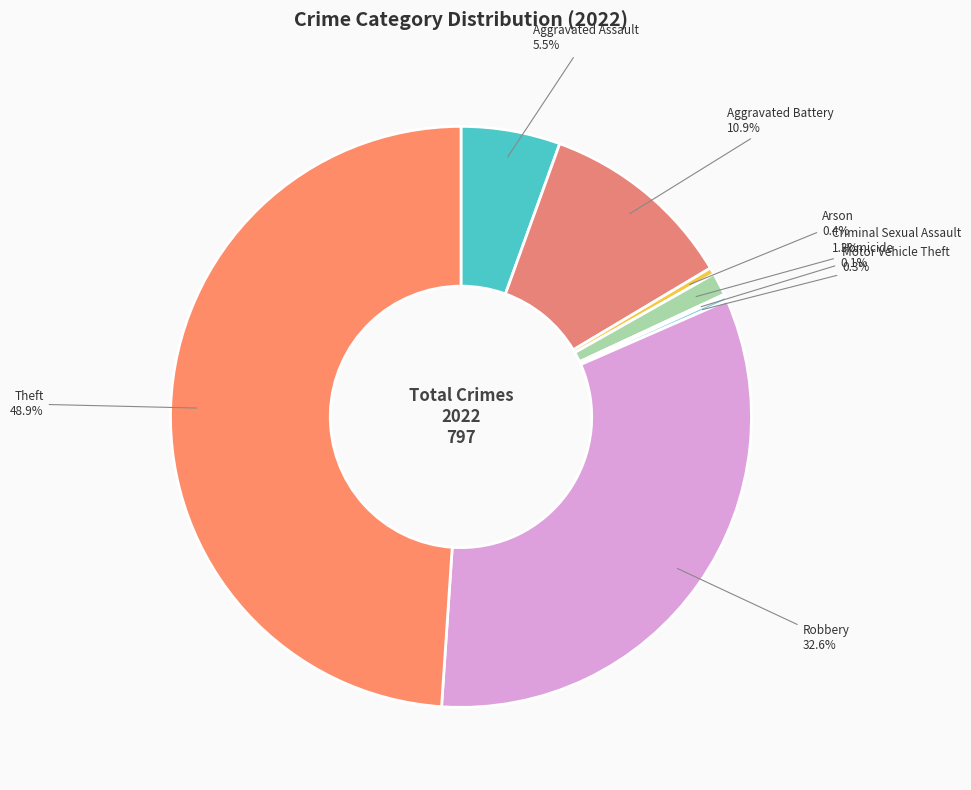

Does Aggravated Assault represent more than half of the total?

No